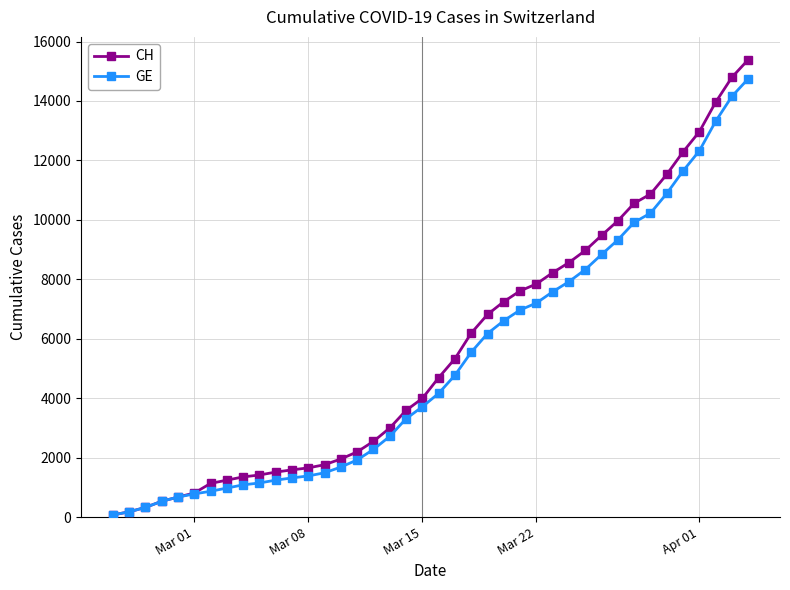

Which series has the largest range (max minus min)?

CH